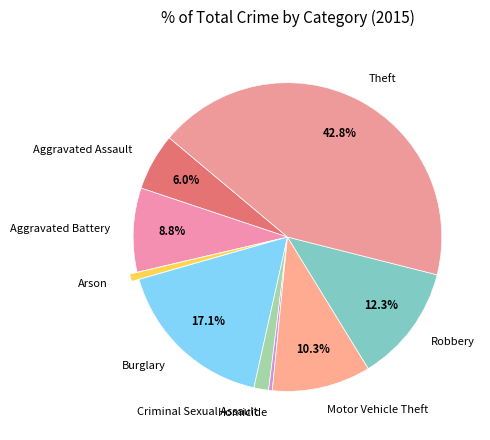

To the nearest percent, what percentage of the pie is Aggravated Battery?

9%